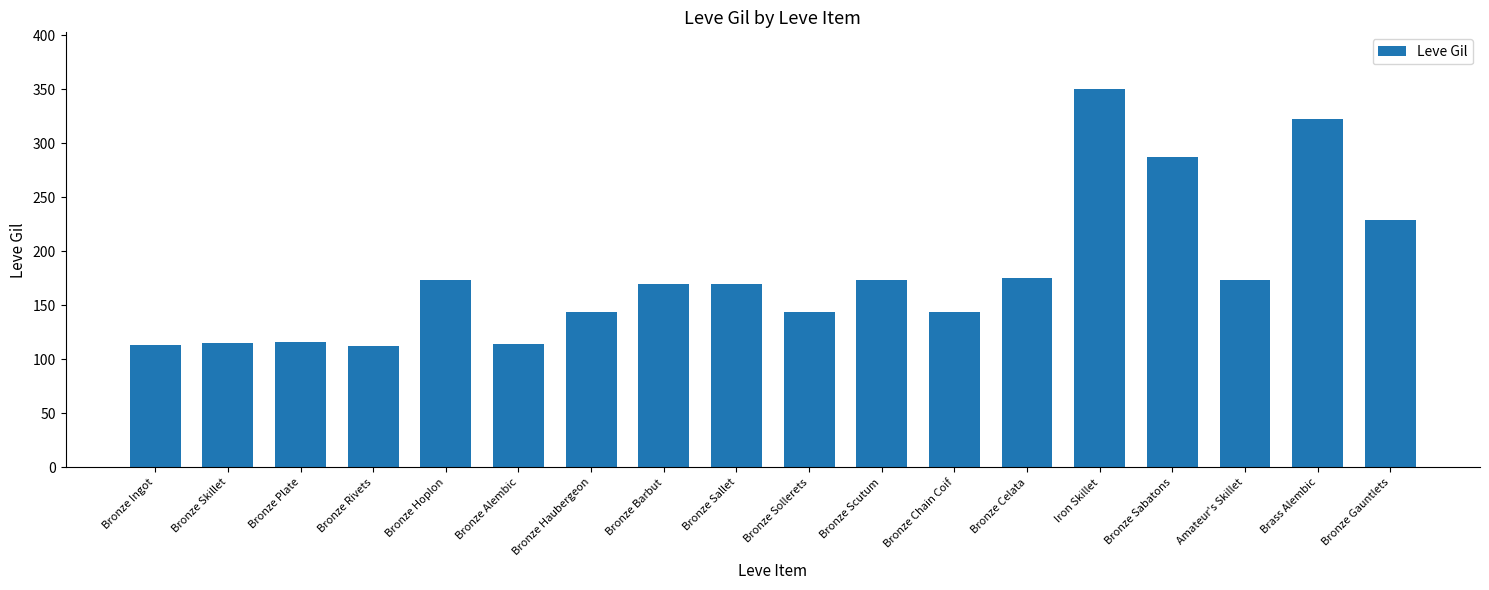

What is the change in value from Bronze Sollerets to Iron Skillet?

+206